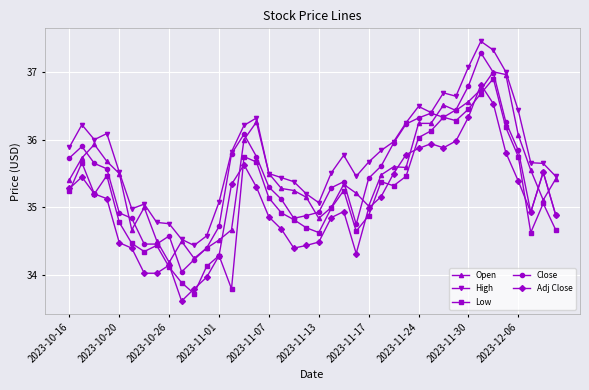

What is the minimum value shown in the chart?

33.6